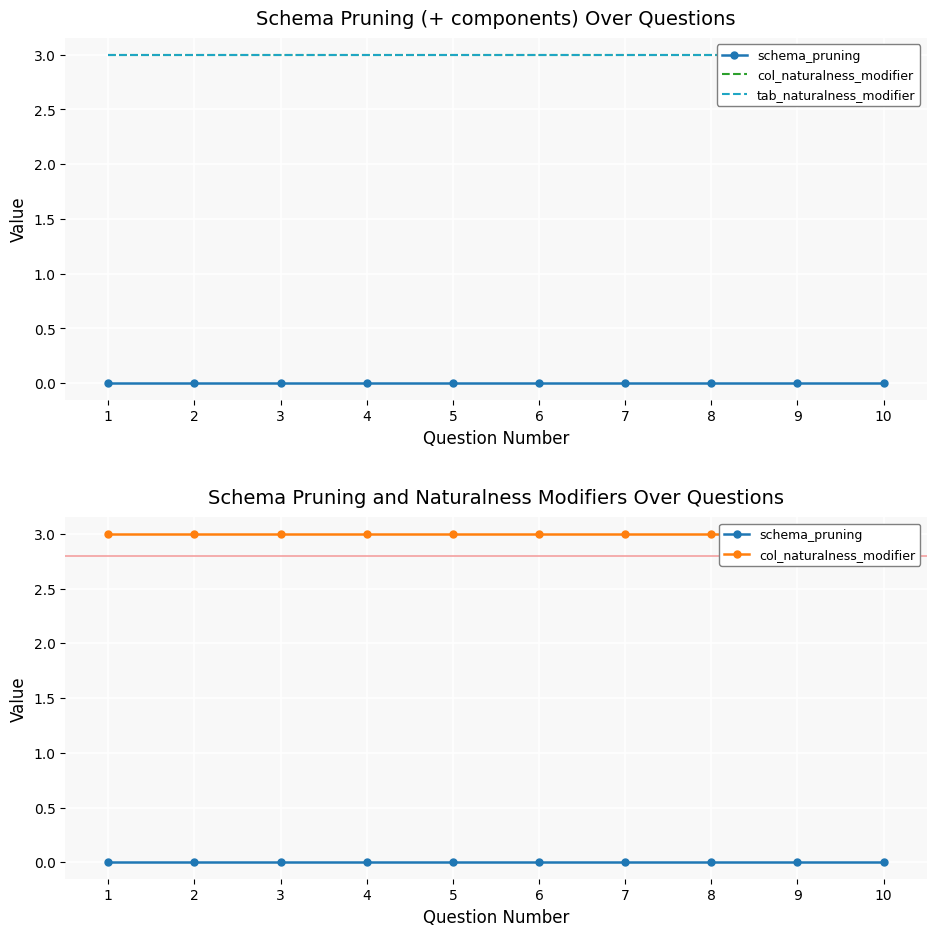

What is the value of the col_naturalness_modifier point at the 9th from the left?

3